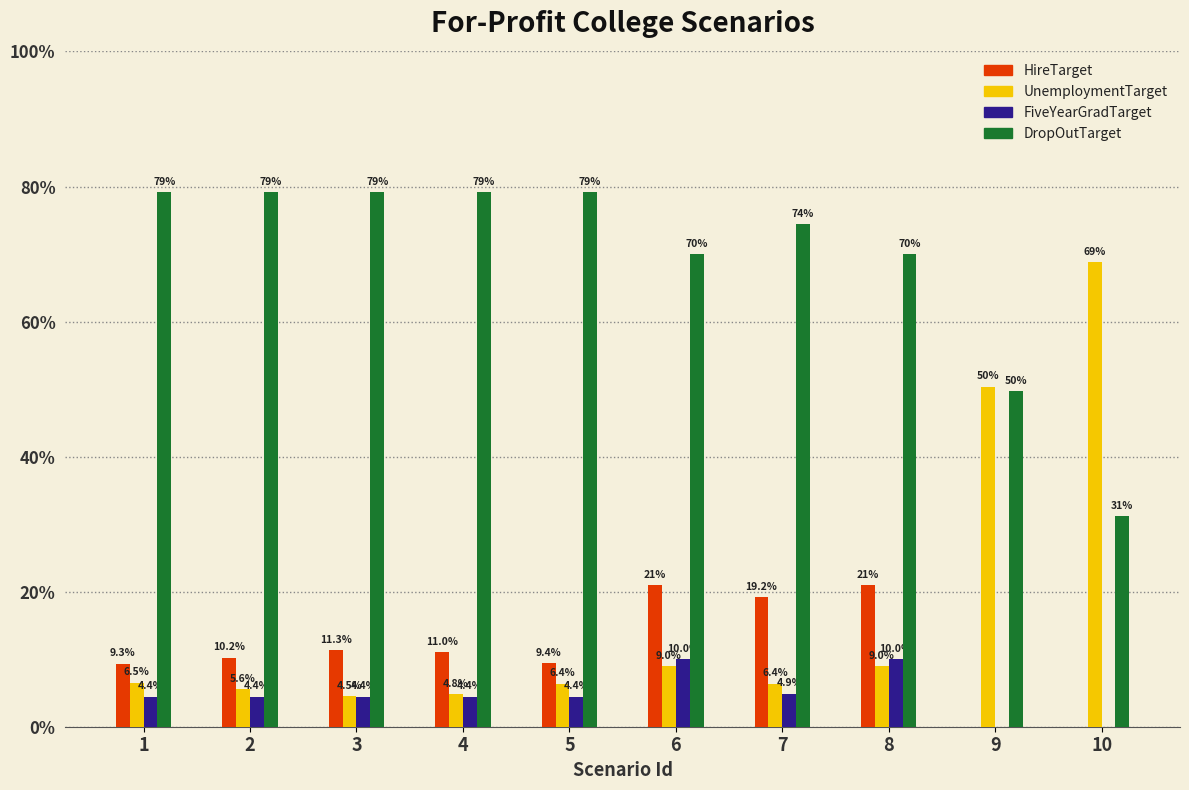

Is the value of DropOutTarget at 7 greater than the value of HireTarget at 8?

Yes